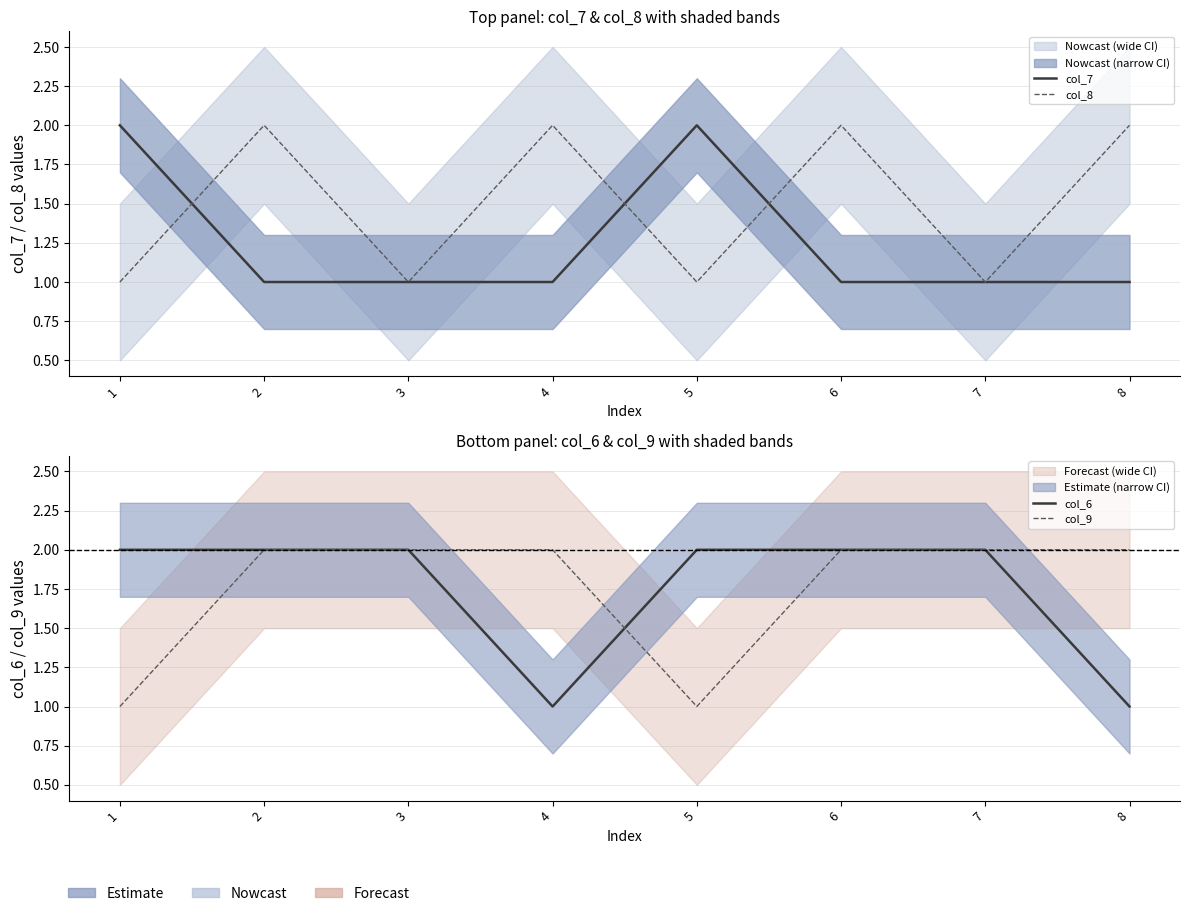

What is the spread (max minus min) of values at 8?

1